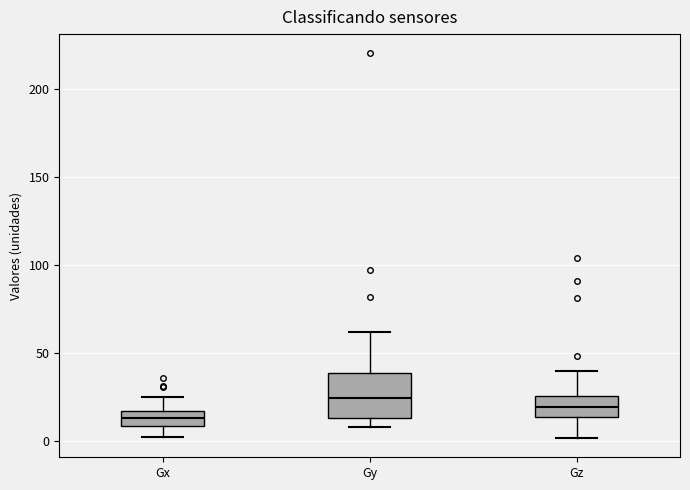

Where does the upper whisker of the box for Gx end on the y-axis? The values are not printed on the chart, so give them approximately, as read against the axis.

25